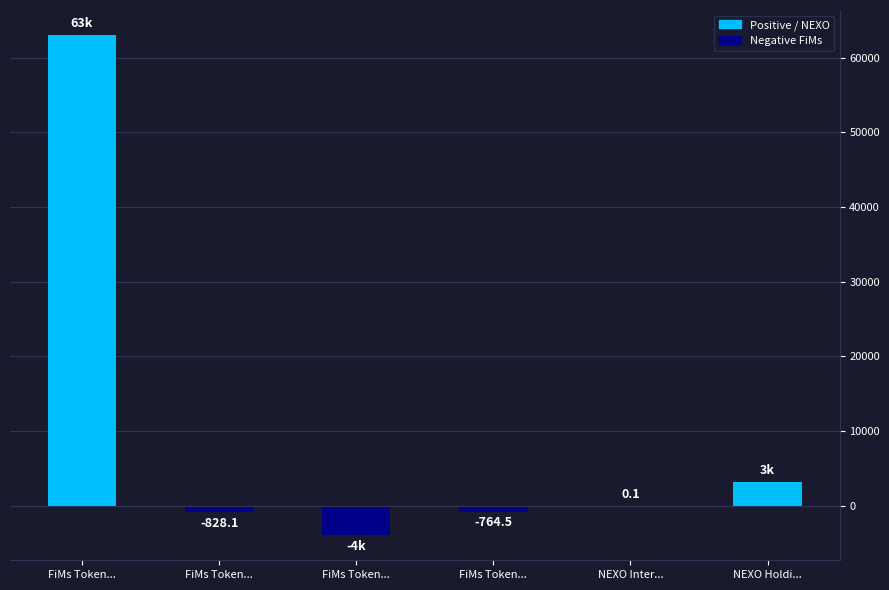

Count the number of data series in this chart.

1